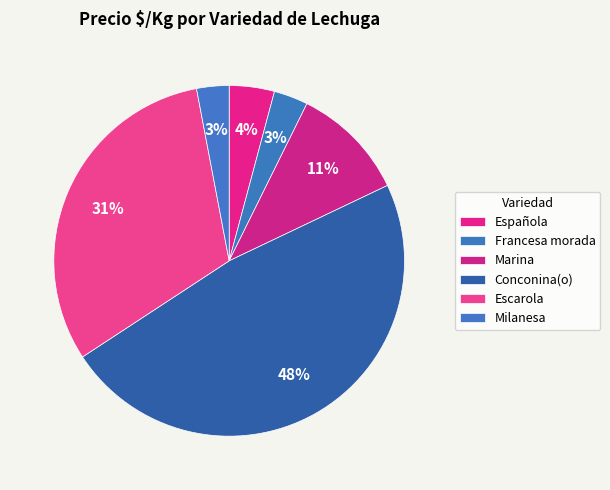

Count the number of slices in the pie.

6